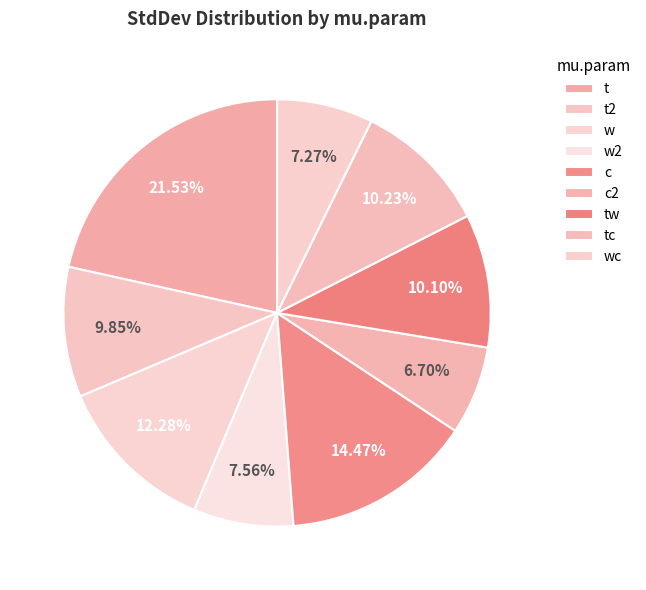

What percentage is the tc slice, to the nearest percent?

10%